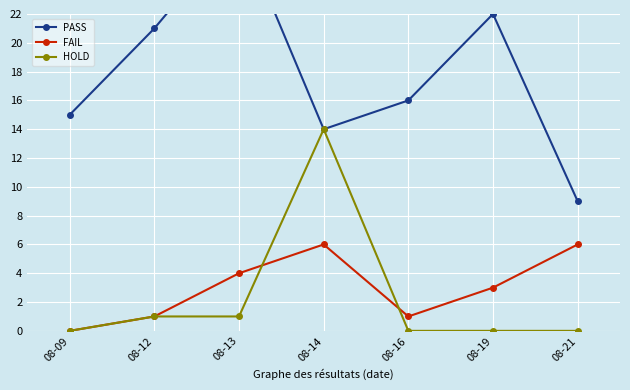

Which series ends up on top after the final intersection of HOLD and FAIL?

FAIL